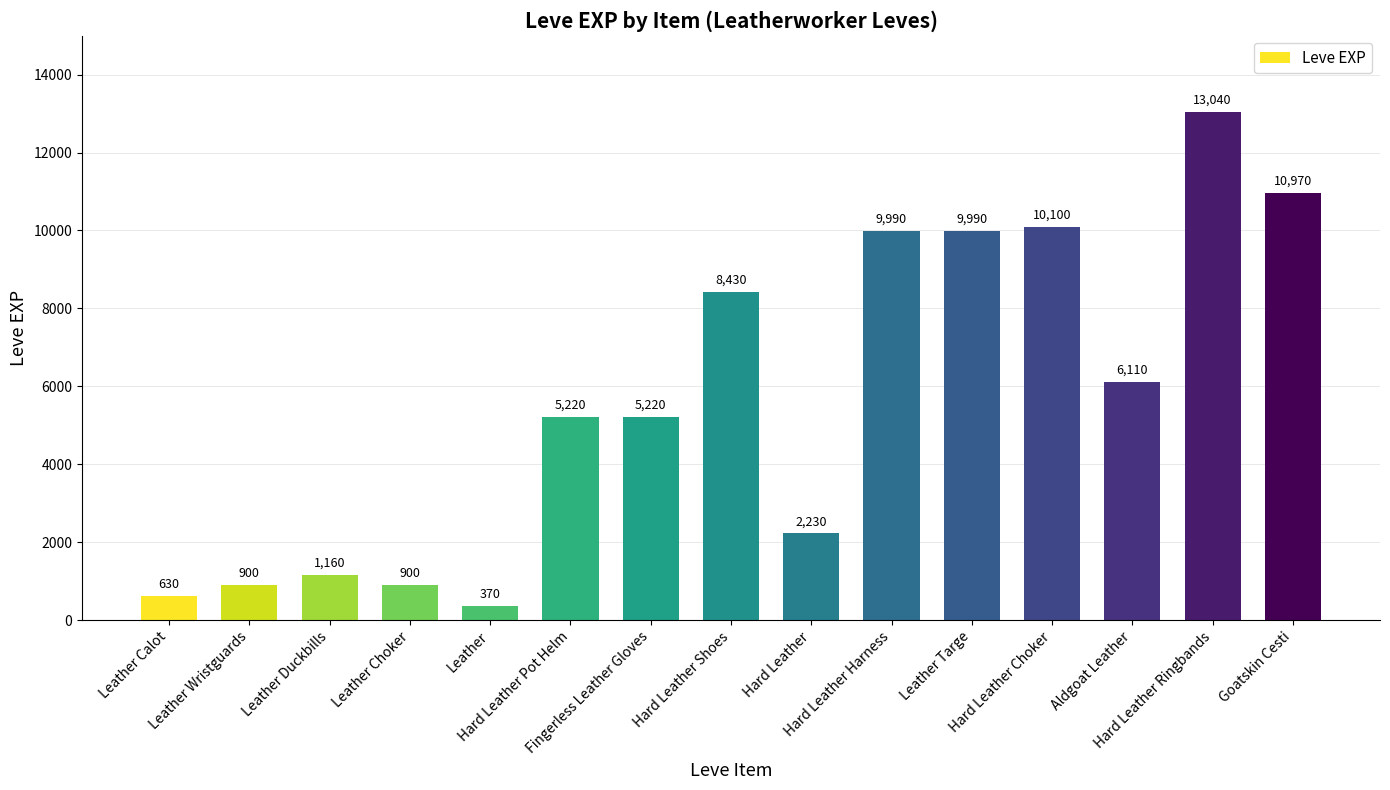

At which category does the chart reach its minimum across all series?

Leather